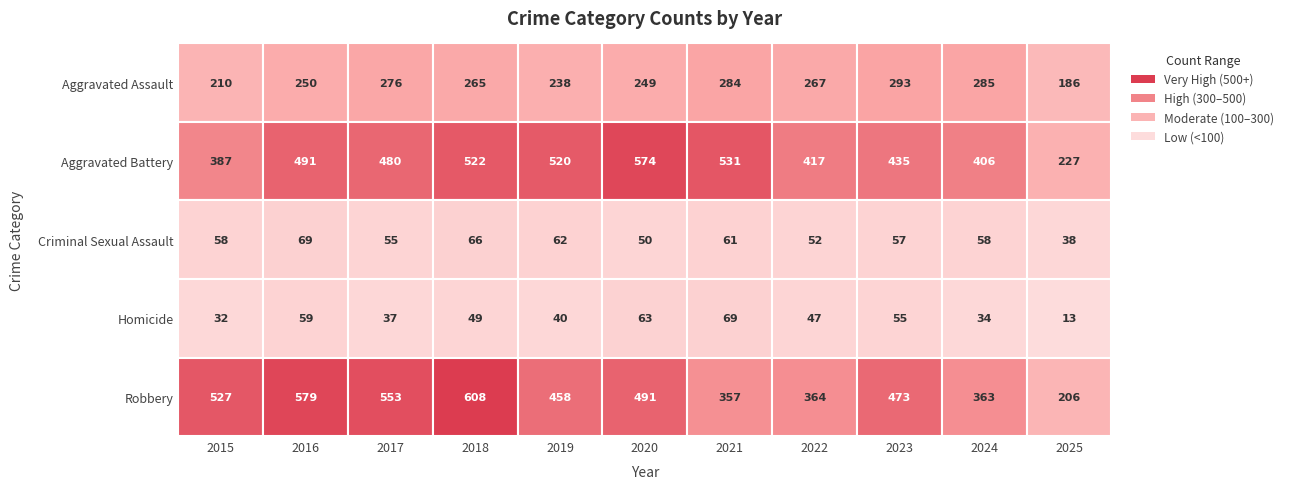

List the series in order of their peak value, highest first.

Robbery, Aggravated Battery, Aggravated Assault, Criminal Sexual Assault, Homicide